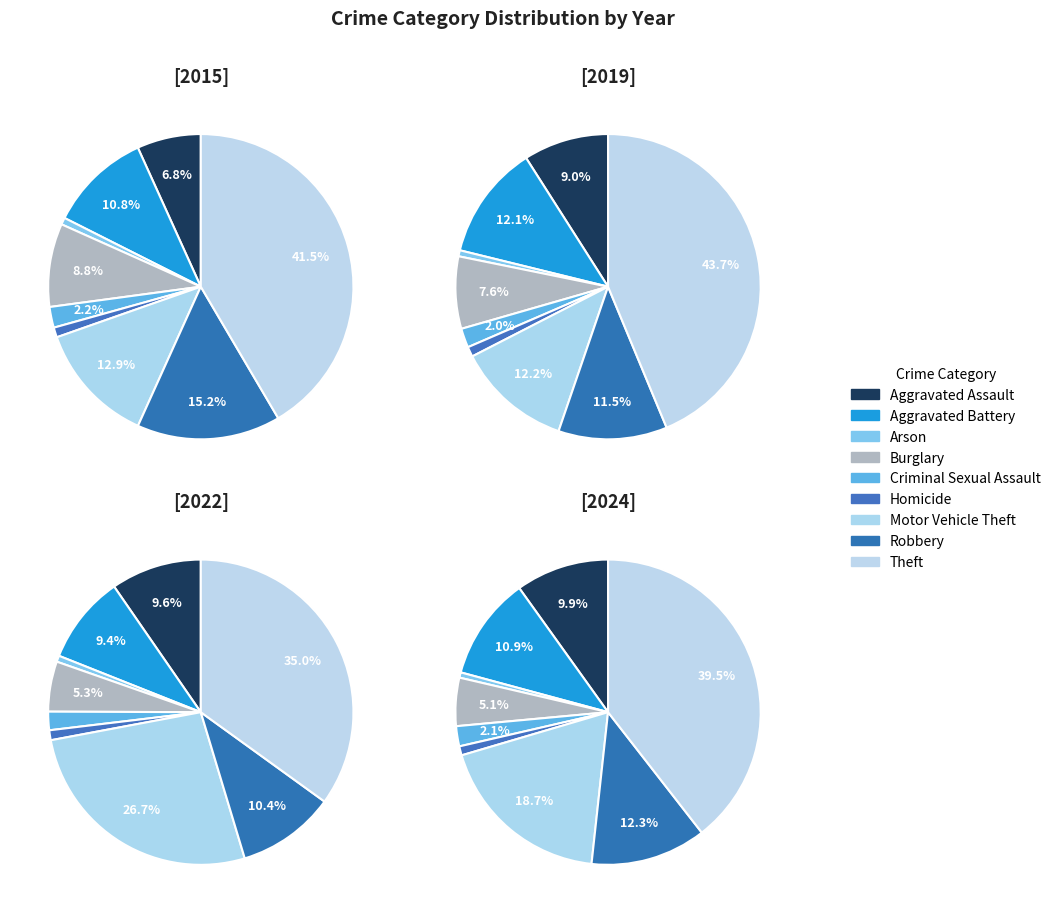

Is it true that Motor Vehicle Theft is 32% of the pie?

False